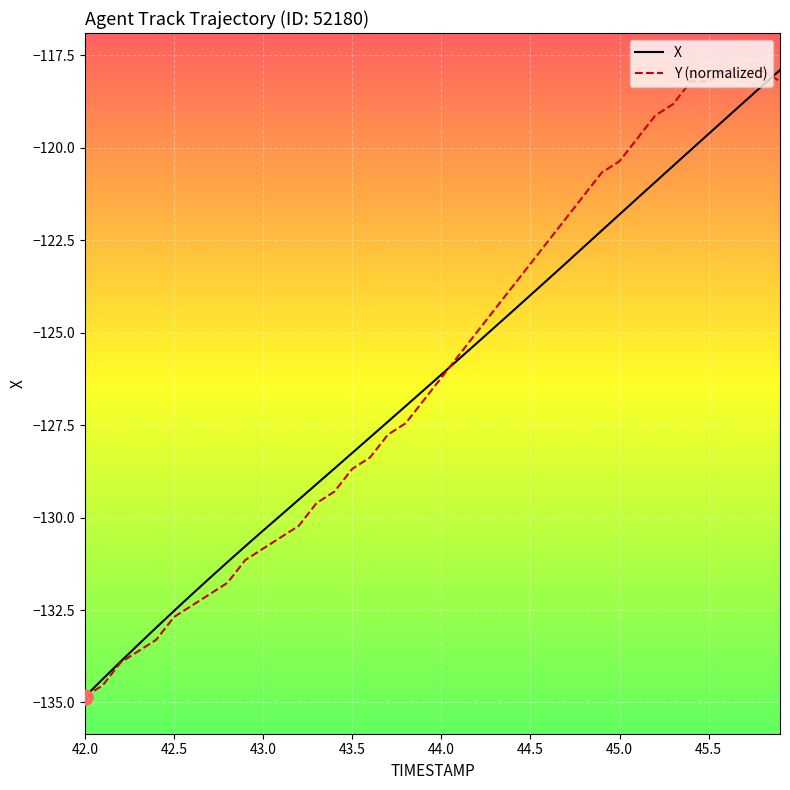

At how many categories does at least one series exceed -124?

16